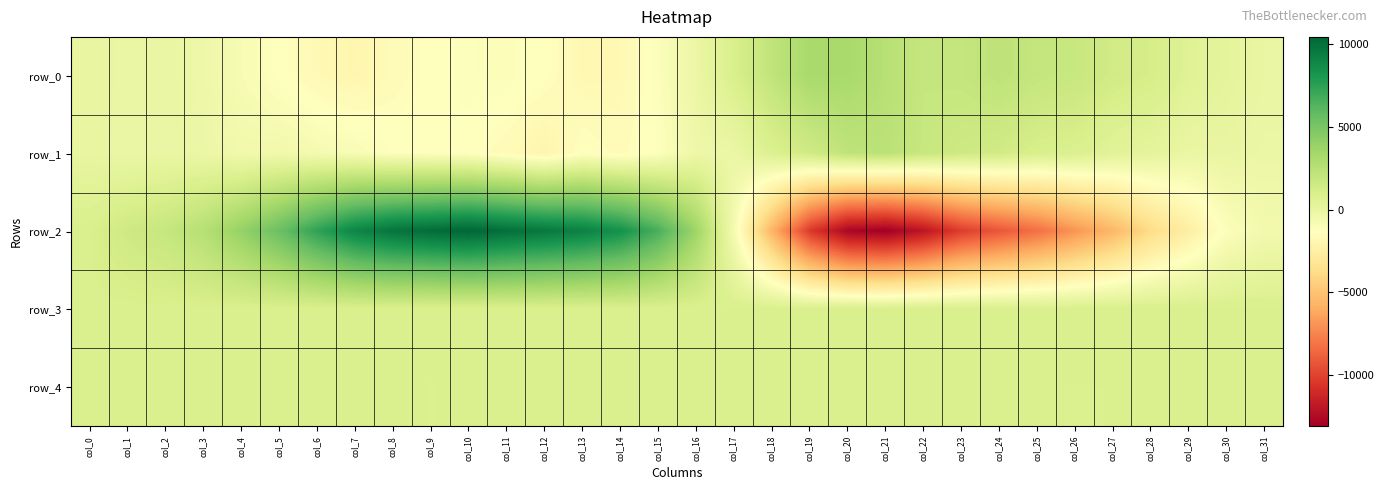

True or false: row_0 has a value of -627 at col_14.

False